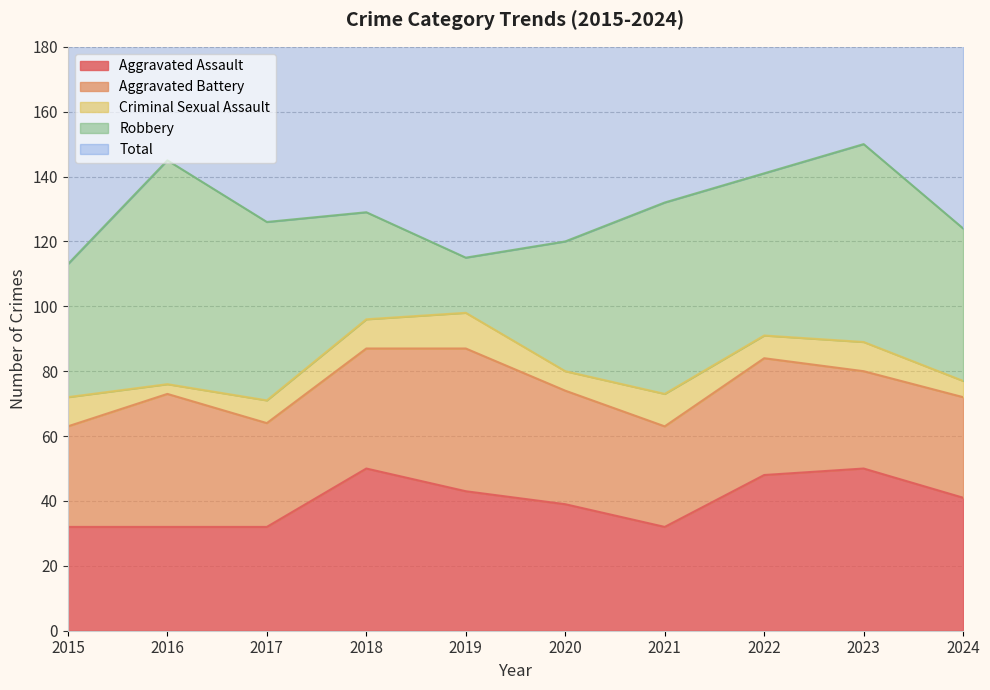

True or false: Total and Robbery cross at least once.

False